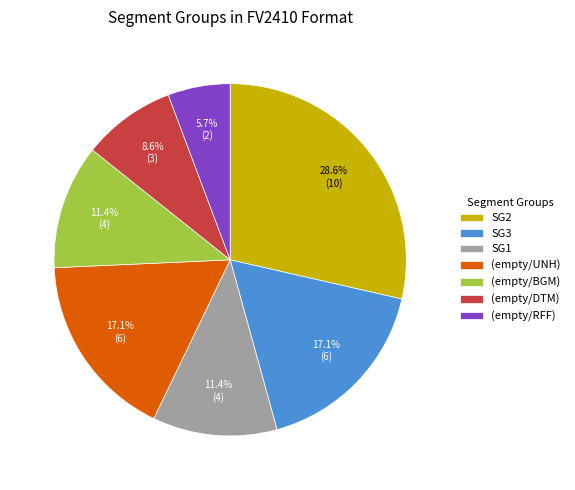

What portion of the pie excludes (empty/RFF)?

94.3%